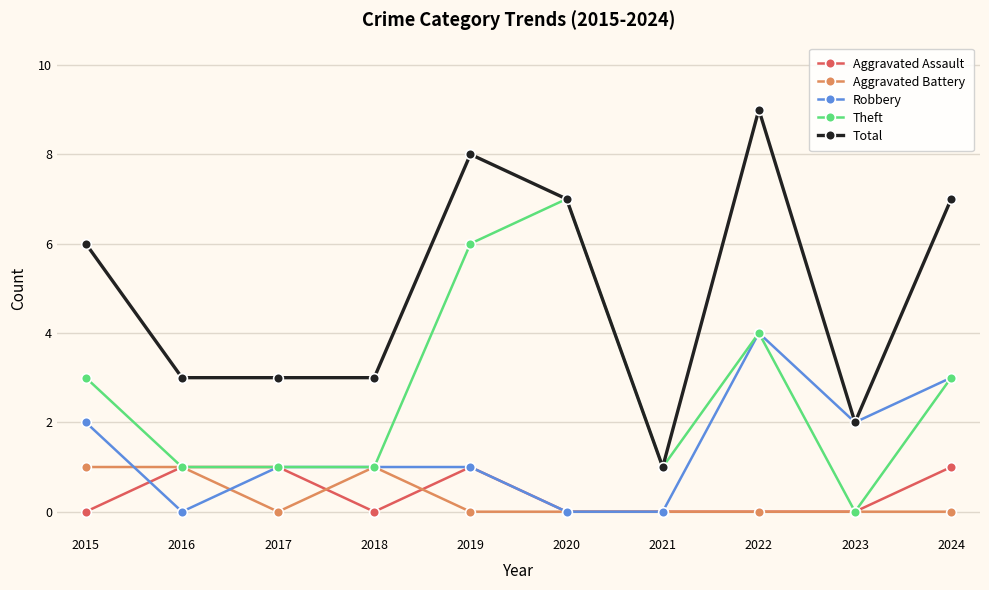

True or false: Aggravated Assault and Aggravated Battery cross at least once.

True